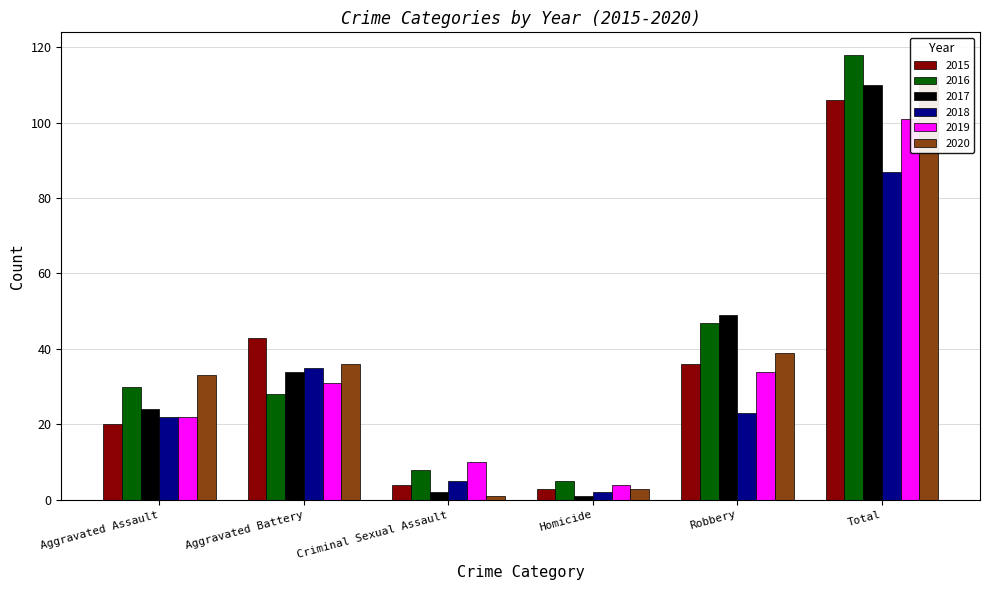

What are all the series names shown in the legend?

2015, 2016, 2017, 2018, 2019, 2020